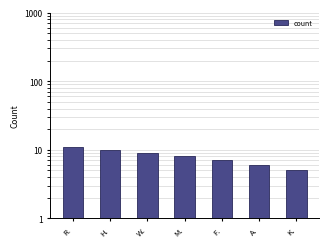

How many distinct data groups are displayed?

1